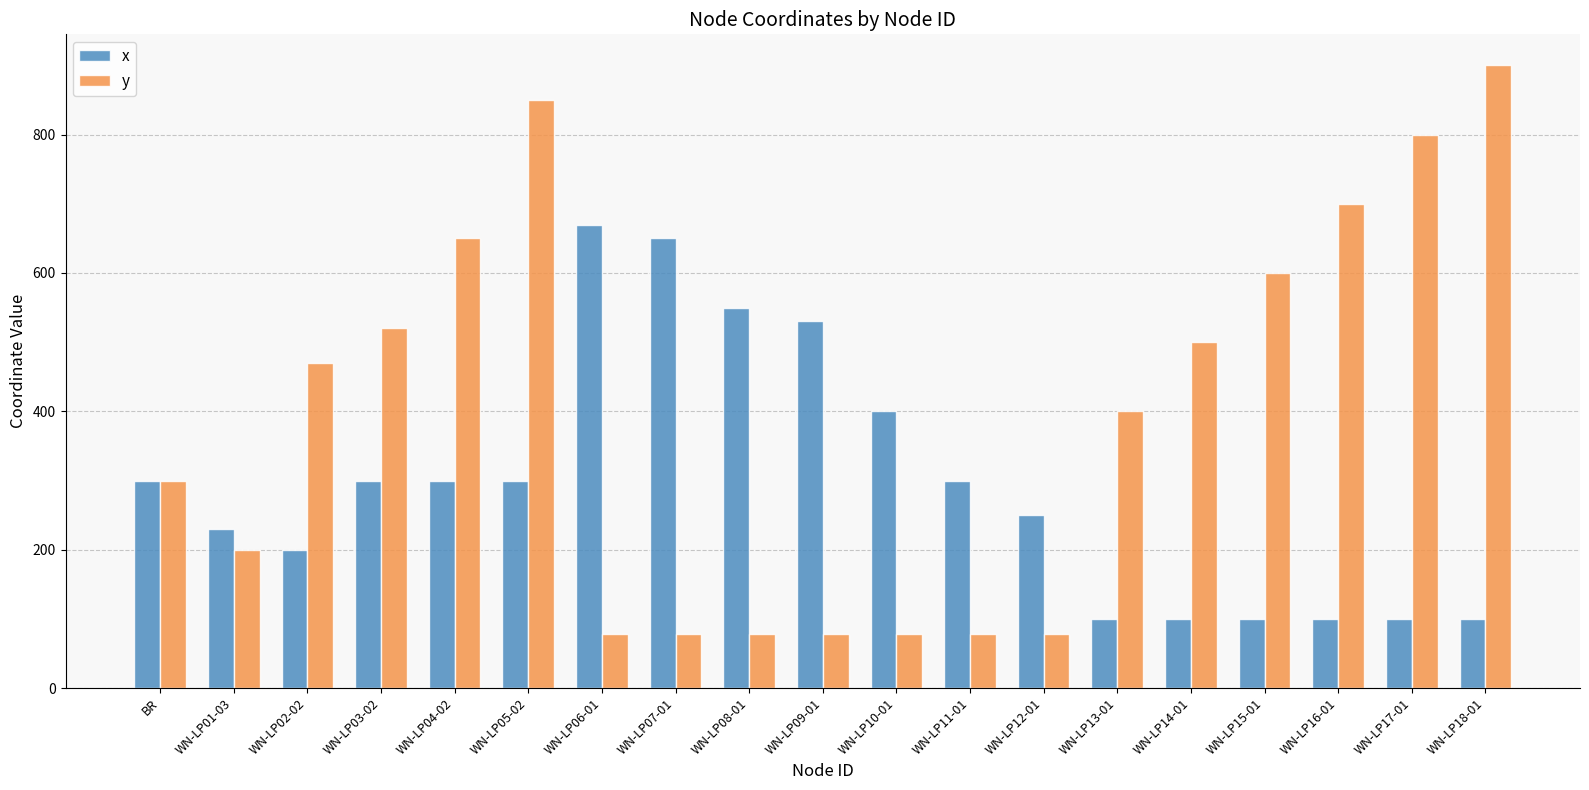

At which label does y reach its peak?

WN-LP18-01